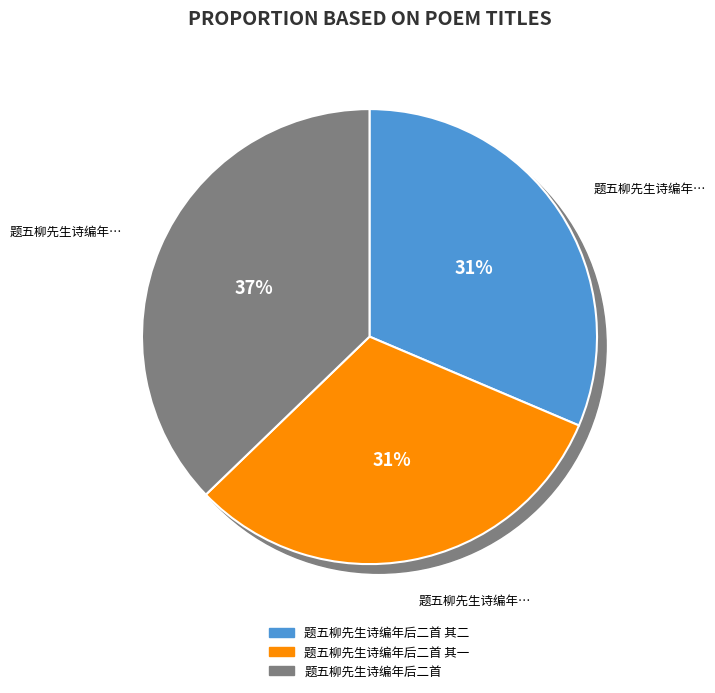

To the nearest percent, what is the average slice percentage?

33%